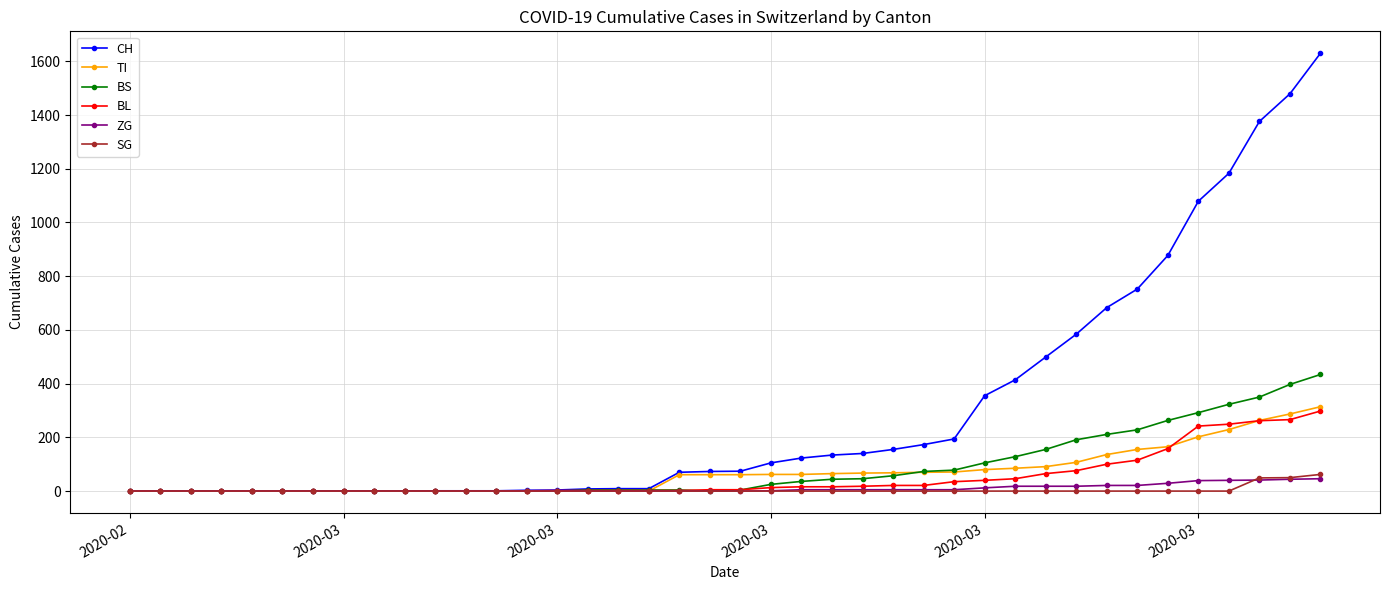

List the series in order of their peak value, lowest first.

ZG, SG, BL, TI, BS, CH